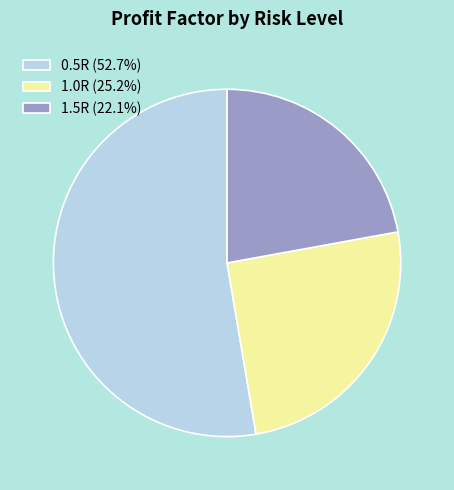

Which category has the smallest portion of the pie?

1.5R